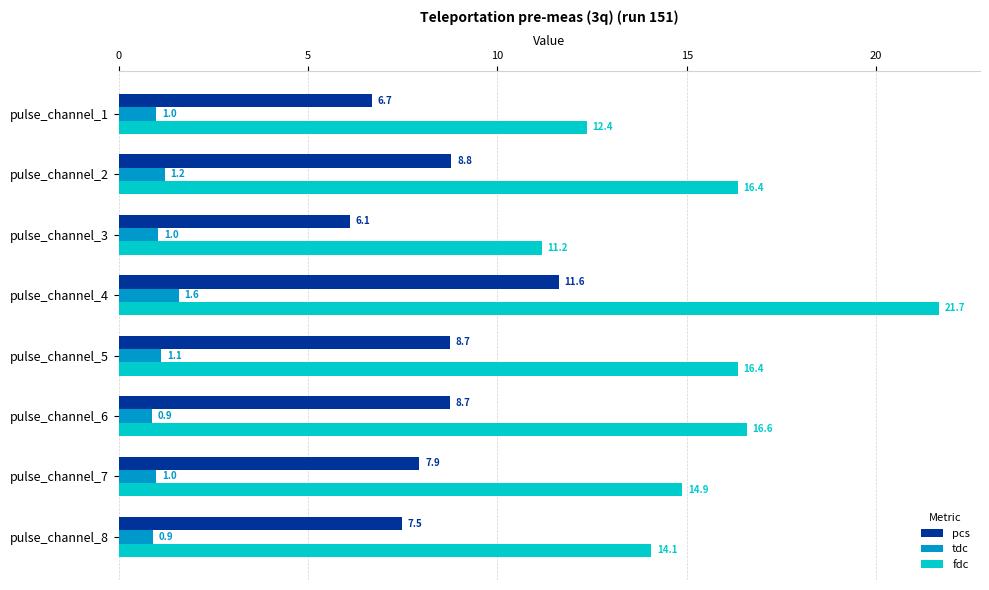

What is the maximum value shown in the chart?

21.7